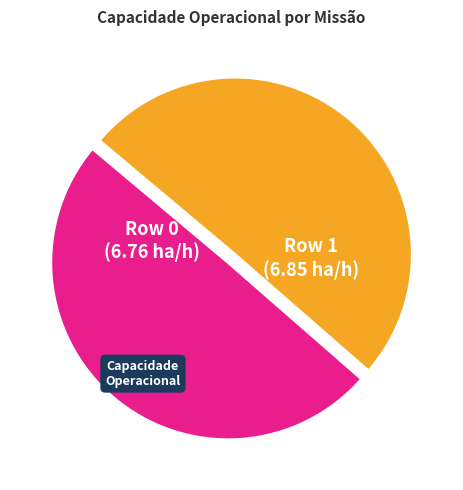

Which has a higher value, Row 1 or Row 0?

Row 1